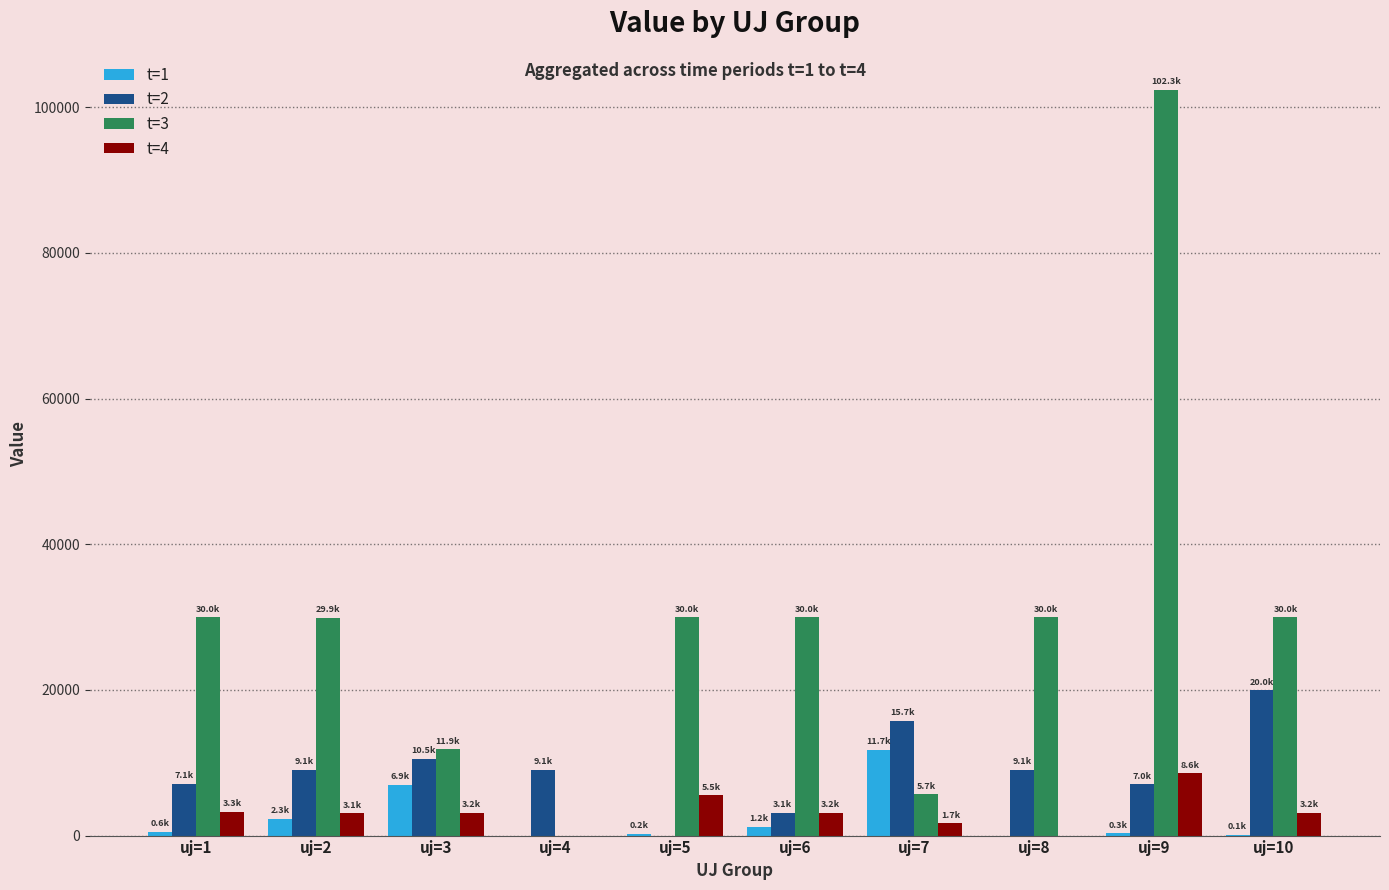

The value of t=4 at uj=4 is 0.0. True or false?

True